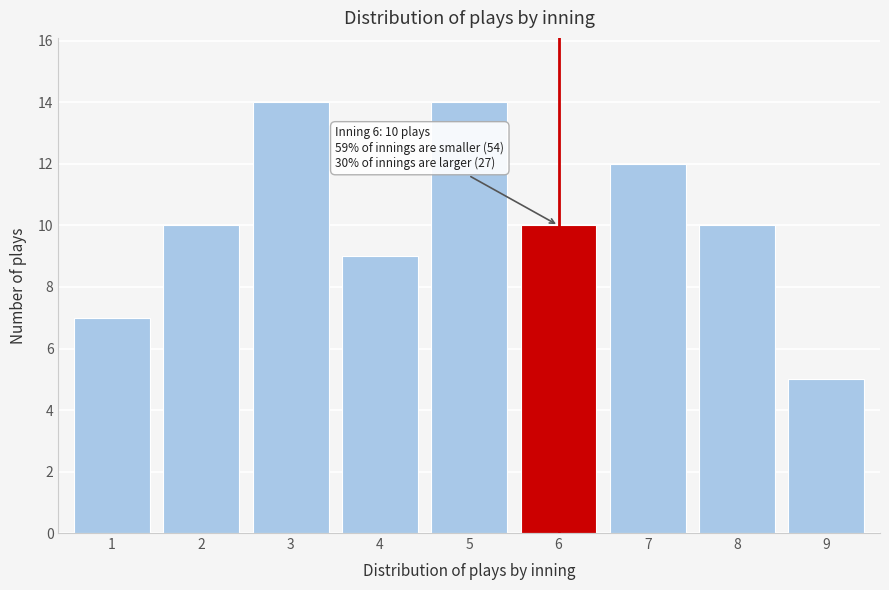

Reading left to right, extract all data points from this chart.

7	10	14	9	14	10	12	10	5